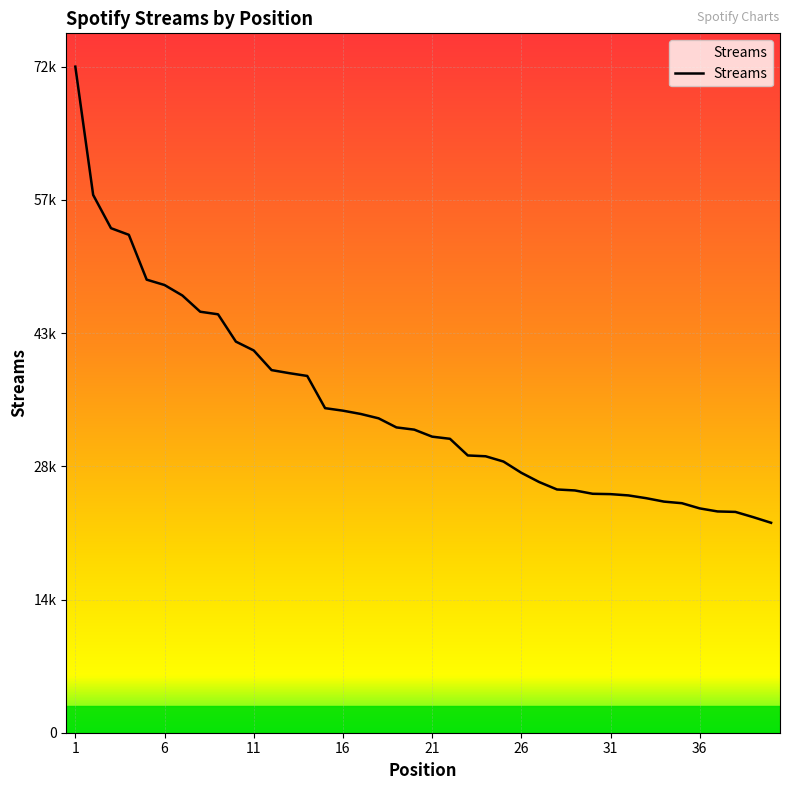

What is the value of the 39th point from the left?

23346